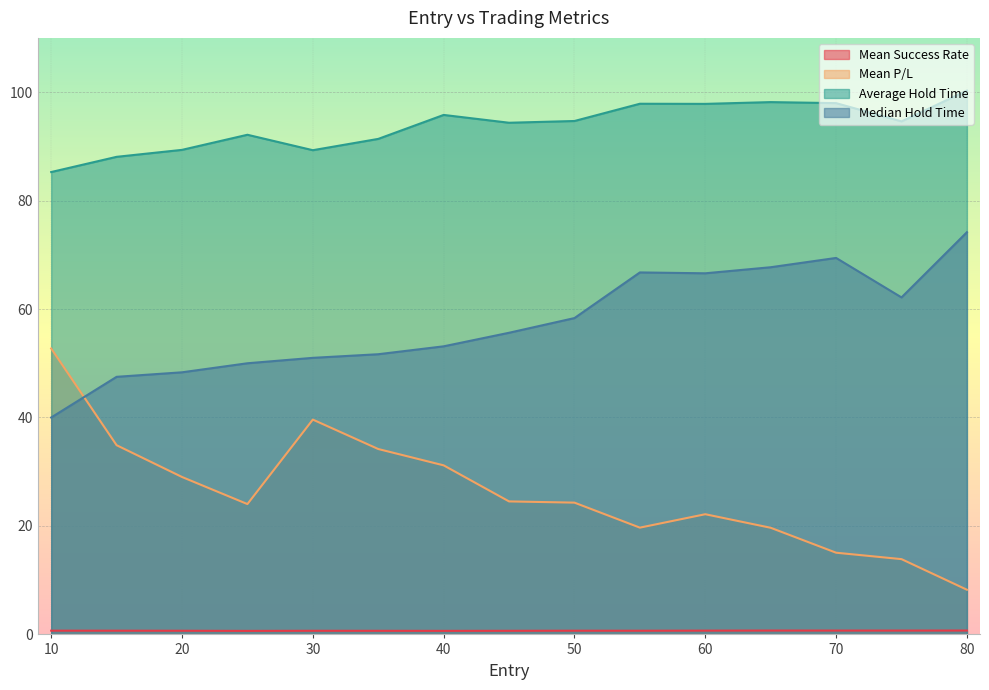

The value of Median Hold Time at 60 is 66.6. True or false?

True